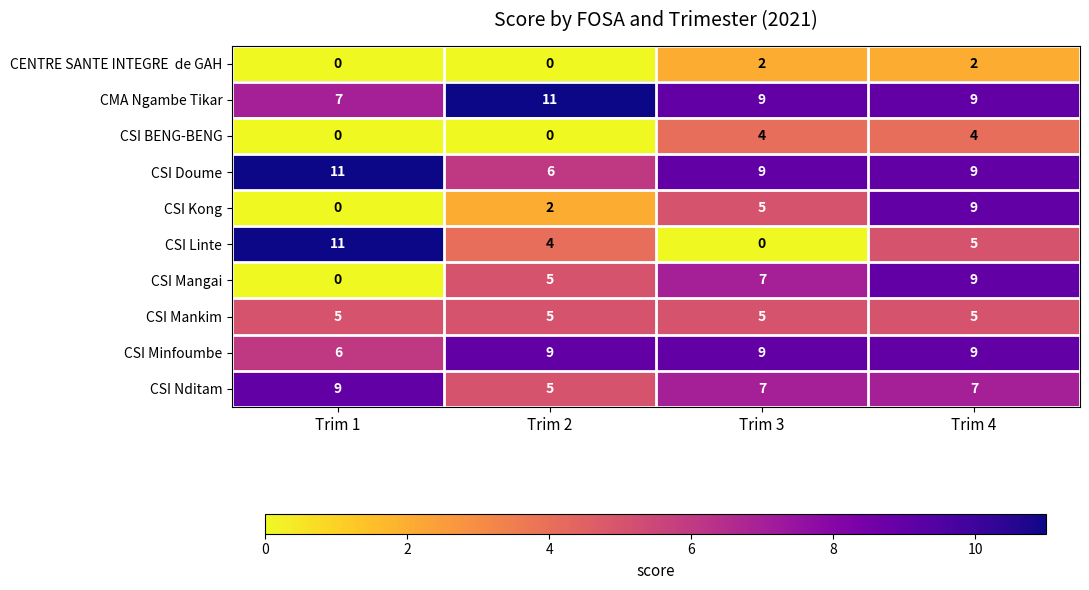

Read the CSI BENG-BENG value at Trim 4.

4